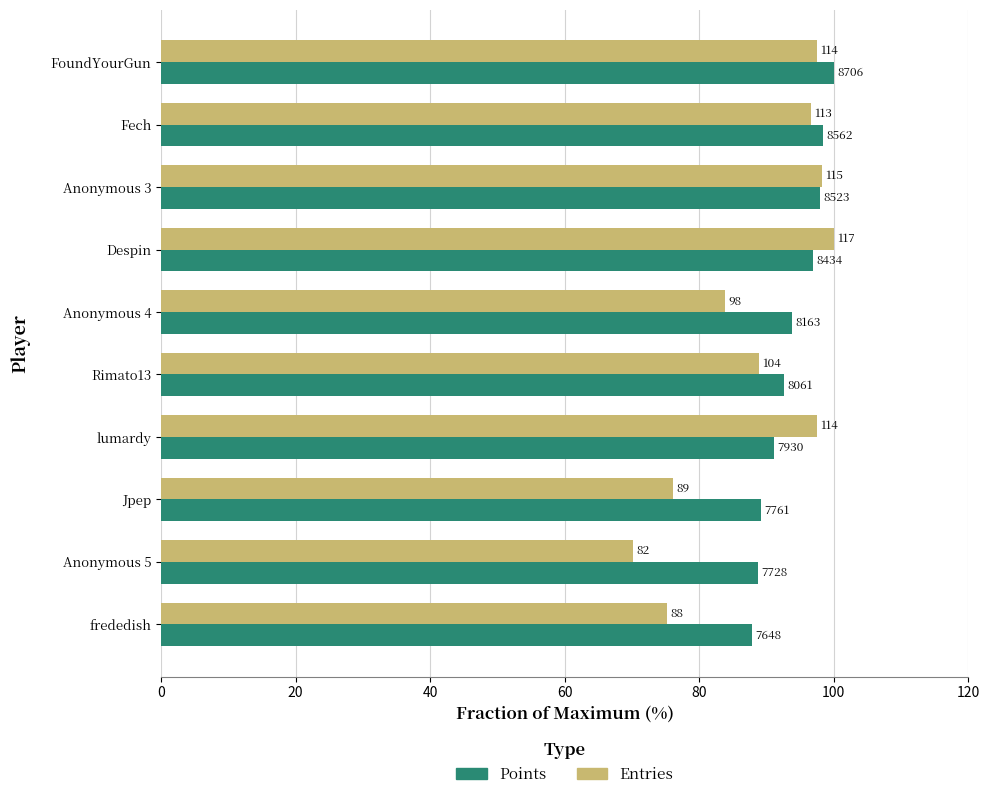

What is the lowest value of the Points series?

87.8